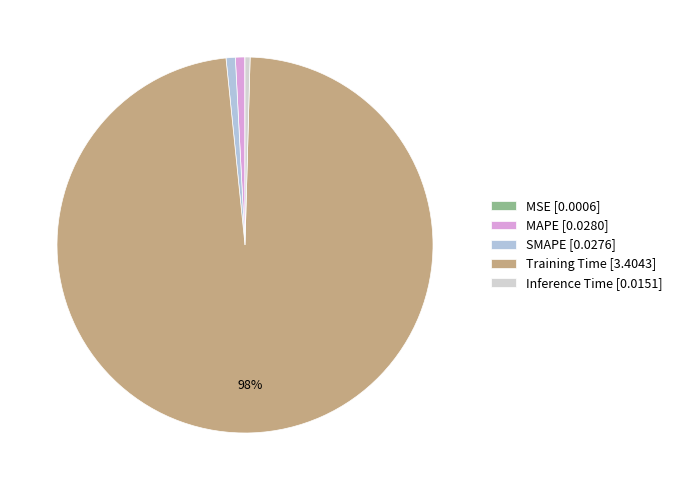

Rank the categories by value from lowest to highest.

MSE, Inference Time, SMAPE, MAPE, Training Time